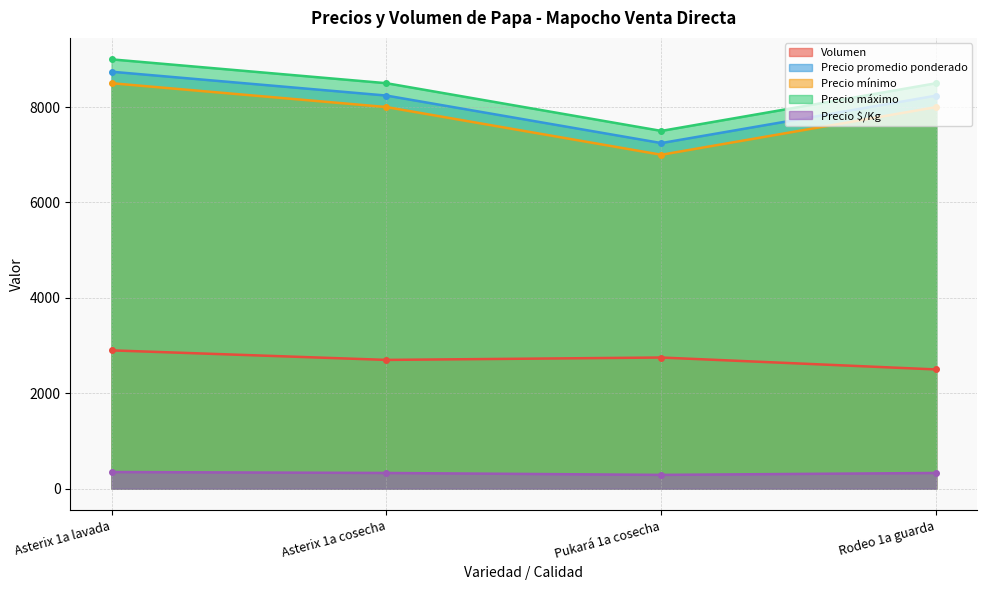

Reading right to left, transcribe all the data shown in this chart.

Volumen: Rodeo 1a guarda=2500	Pukará 1a cosecha=2750	Asterix 1a cosecha=2700	Asterix 1a lavada=2900
Precio promedio ponderado: Rodeo 1a guarda=8240	Pukará 1a cosecha=7245	Asterix 1a cosecha=8241	Asterix 1a lavada=8741
Precio mínimo: Rodeo 1a guarda=8000	Pukará 1a cosecha=7000	Asterix 1a cosecha=8000	Asterix 1a lavada=8500
Precio máximo: Rodeo 1a guarda=8500	Pukará 1a cosecha=7500	Asterix 1a cosecha=8500	Asterix 1a lavada=9000
Precio $/Kg: Rodeo 1a guarda=330	Pukará 1a cosecha=290	Asterix 1a cosecha=330	Asterix 1a lavada=350